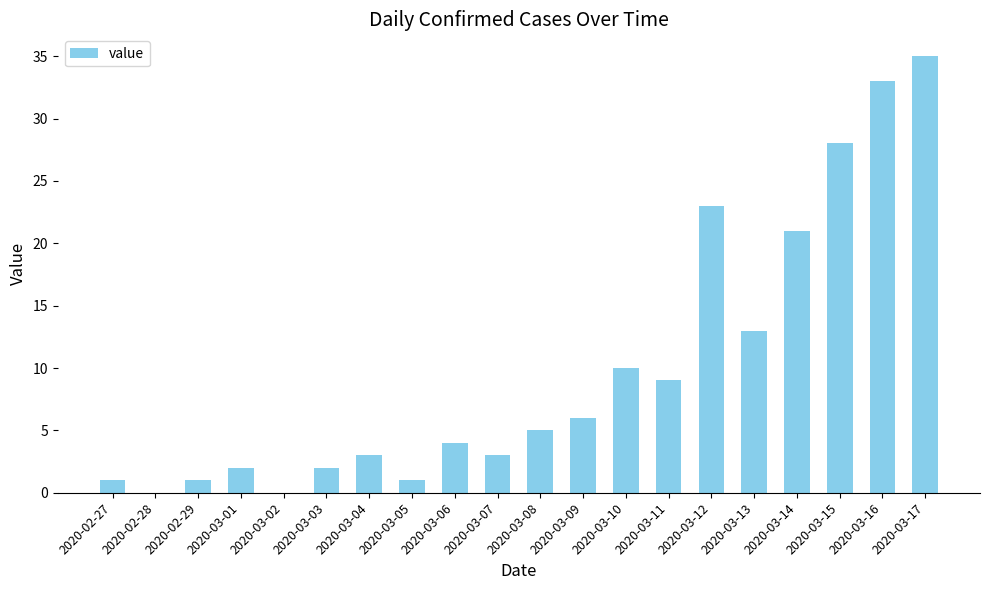

The chart shows a value of 28 at 2020-03-15. True or false?

True